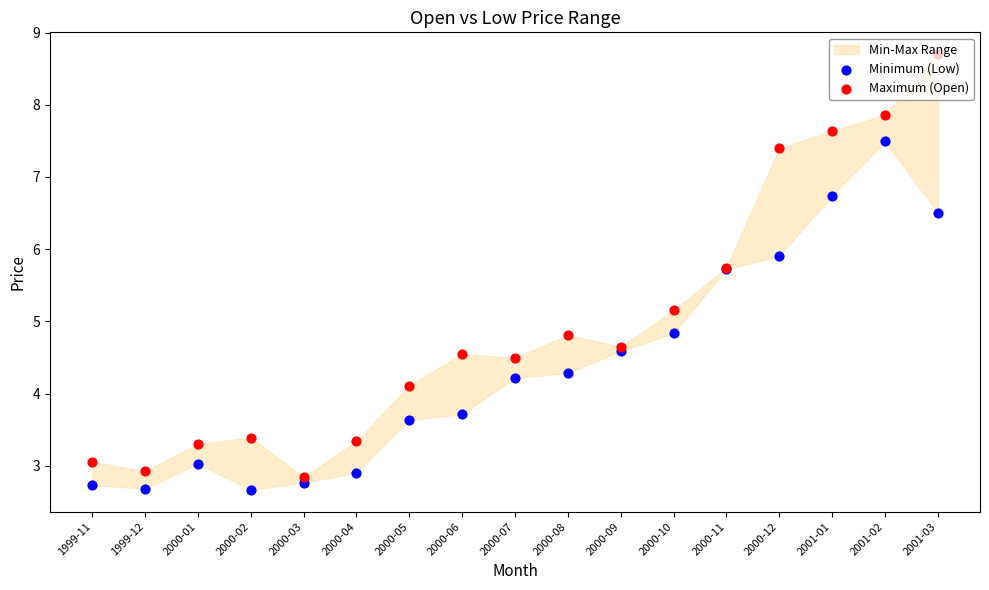

At which category is the sum across all series the highest?

2001-02